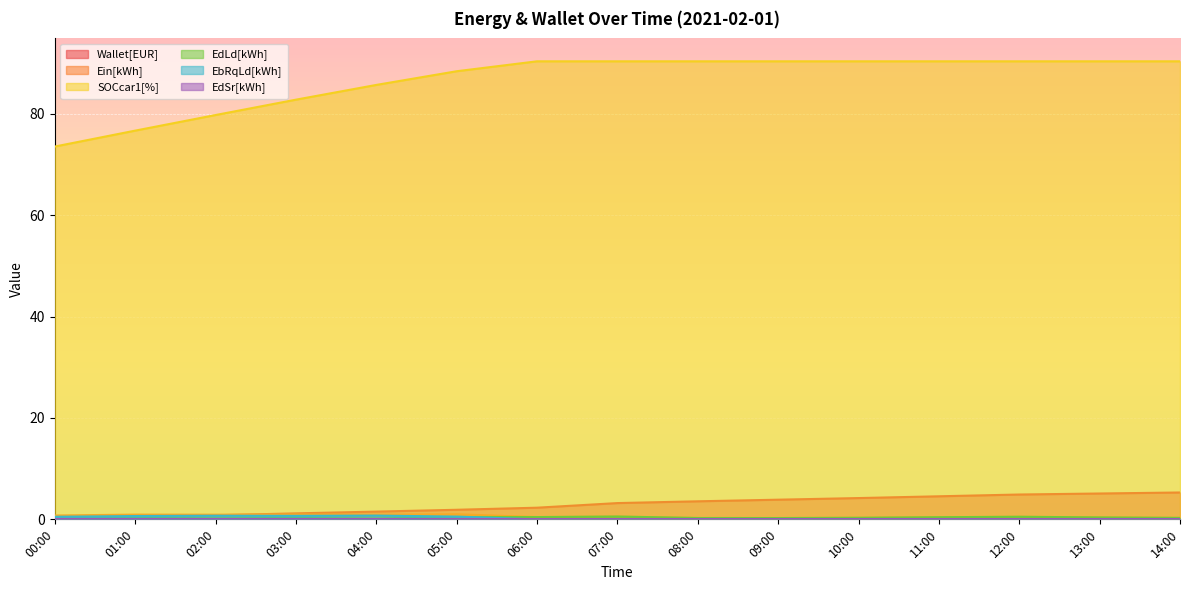

Is the value of EdLd[kWh] at 10:00 greater than the value of Wallet[EUR] at 06:00?

No